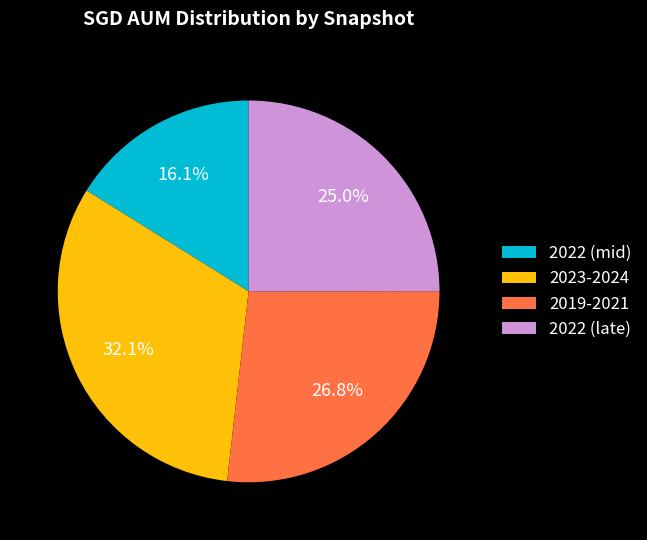

Is 2019-2021 the majority of the pie?

No